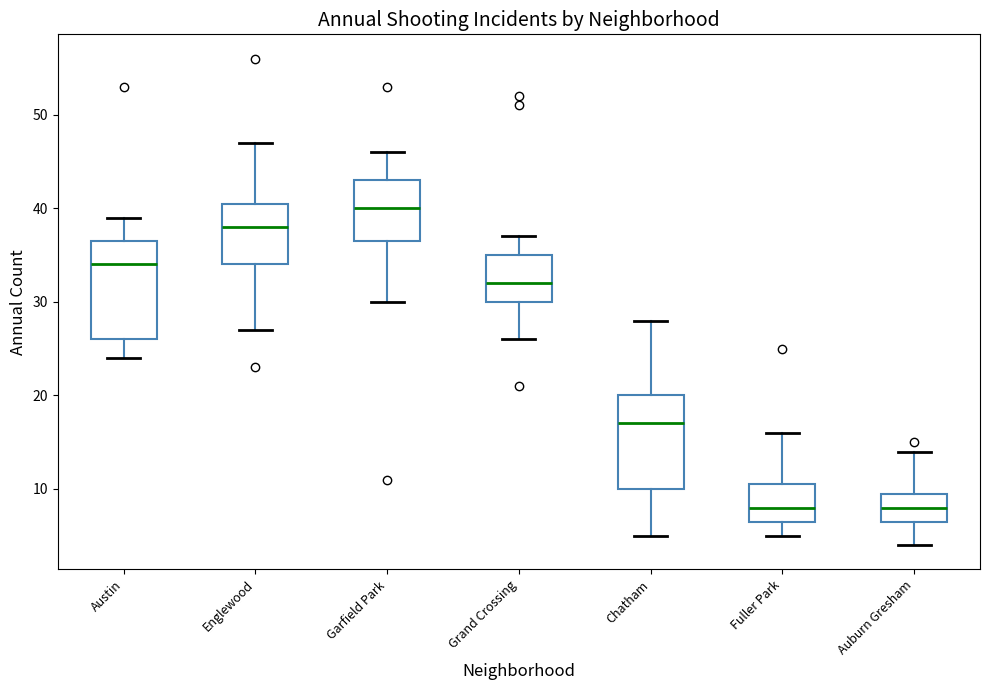

Reading left to right, read every box against the y-axis: the position of its median line, the range the box covers, and the ends of its whiskers. The values are not printed on the chart, so give them approximately, as read against the axis.

Austin: median 34, box 26 to 37, whiskers 24 to 39
Englewood: median 38, box 34 to 41, whiskers 27 to 47
Garfield Park: median 40, box 37 to 43, whiskers 30 to 46
Grand Crossing: median 32, box 30 to 35, whiskers 26 to 37
Chatham: median 17, box 10 to 20, whiskers 5 to 28
Fuller Park: median 8, box 7 to 11, whiskers 5 to 16
Auburn Gresham: median 8, box 7 to 10, whiskers 4 to 14